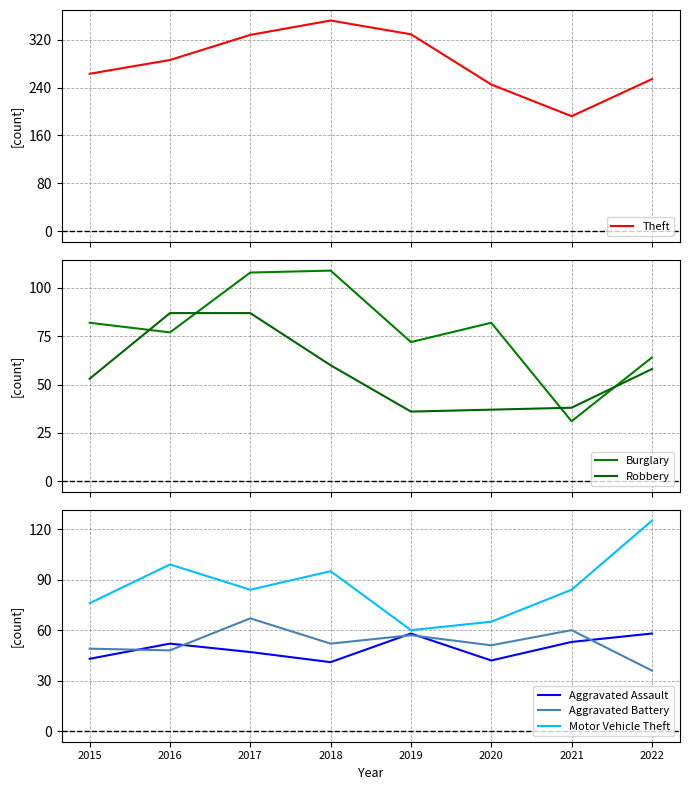

What is the sum of the Theft values at 2018 and 2021?

544